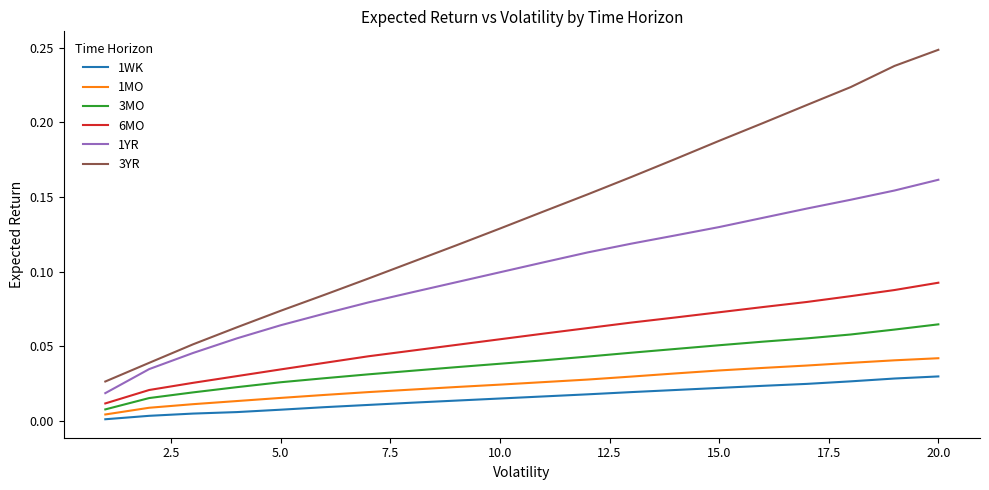

Which series has the largest total across all categories?

3YR